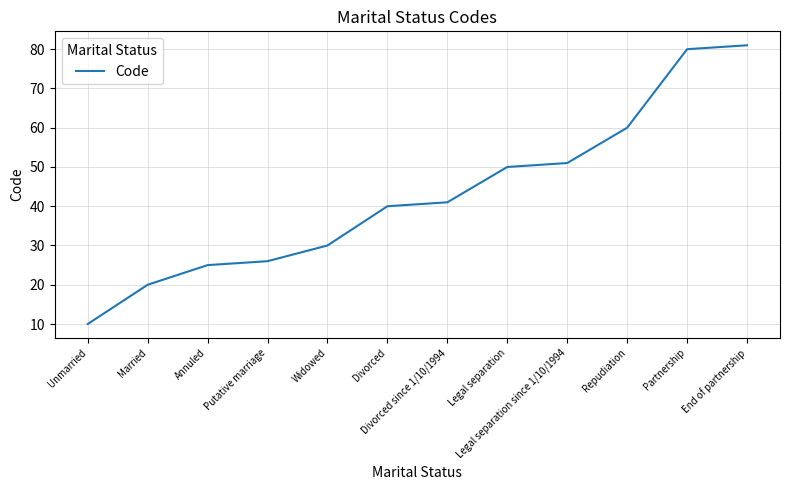

What value does the data have at Widowed?

30